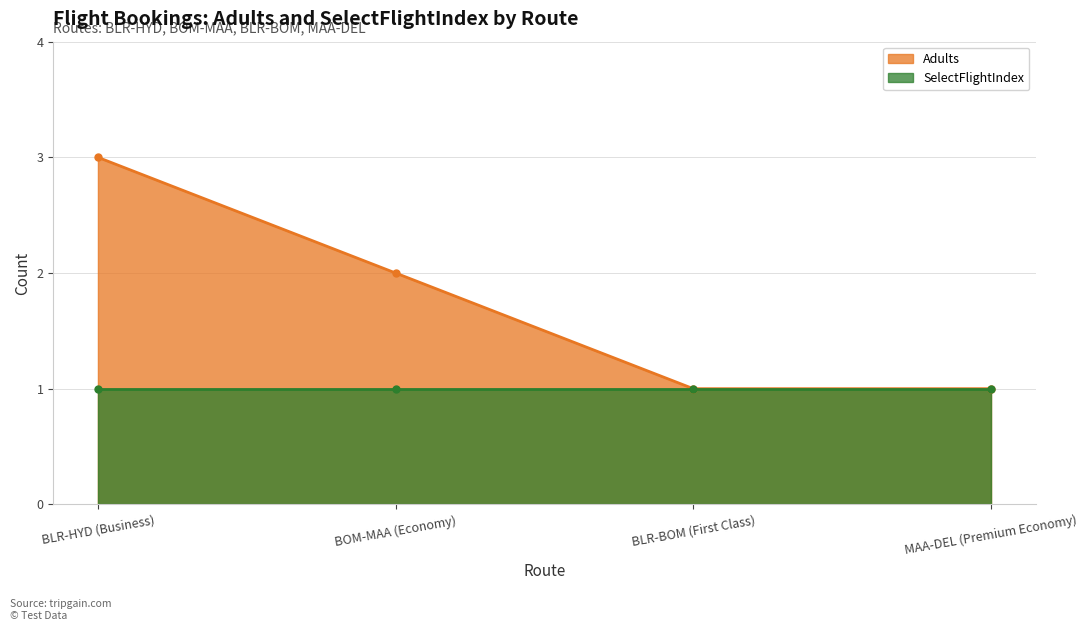

How many categories are shown in the chart?

4